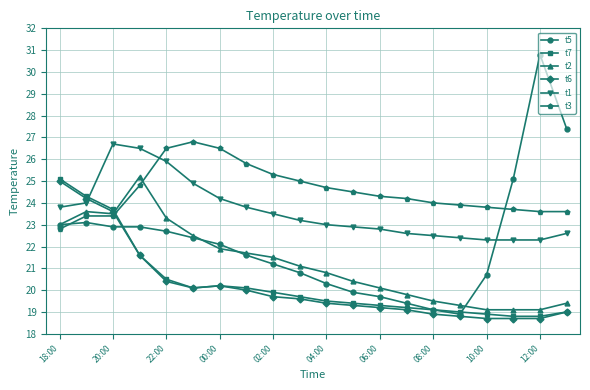

Count the number of data series in this chart.

6